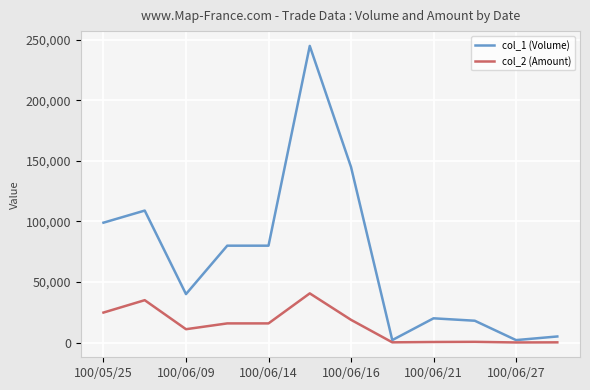

List the series in order of their peak value, highest first.

col_1 (Volume), col_2 (Amount)